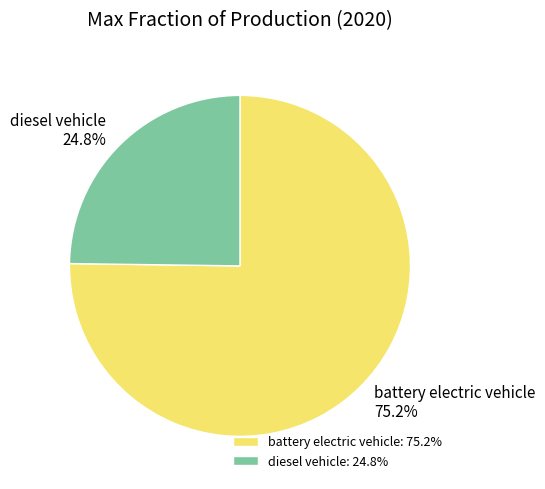

Which slice is the largest?

battery electric vehicle